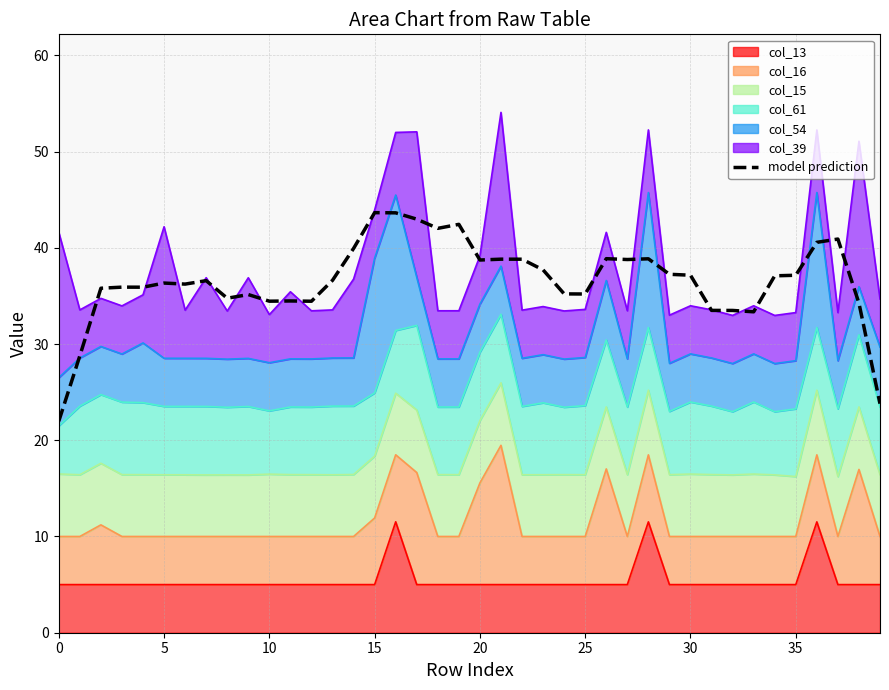

What is the minimum value shown in the chart?

22.0